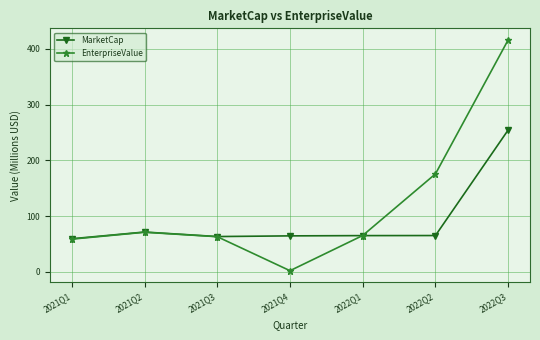

At which category does EnterpriseValue reach its first local peak?

2021Q2